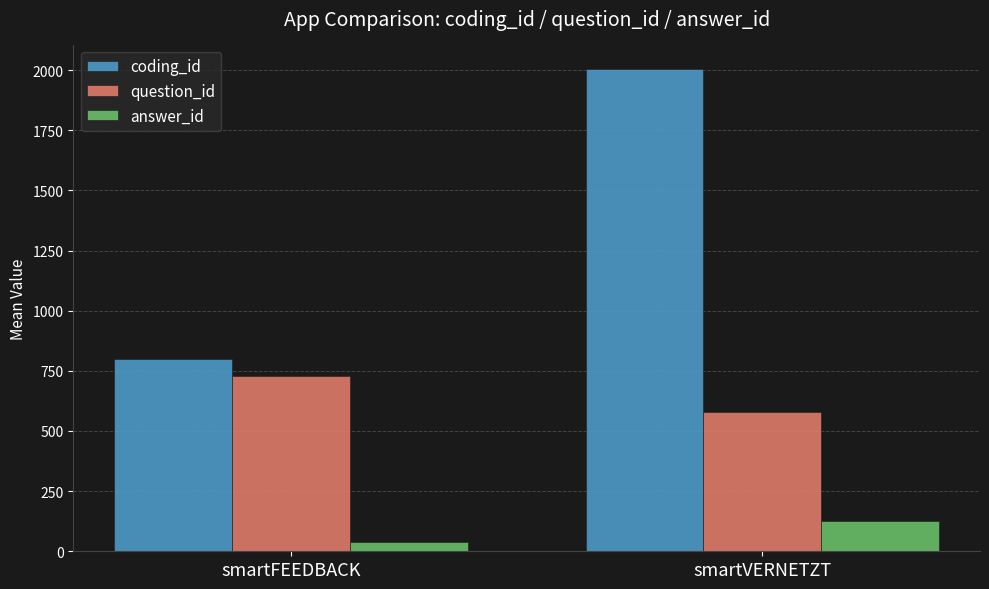

What is the total value across all series at smartVERNETZT?

2713.2